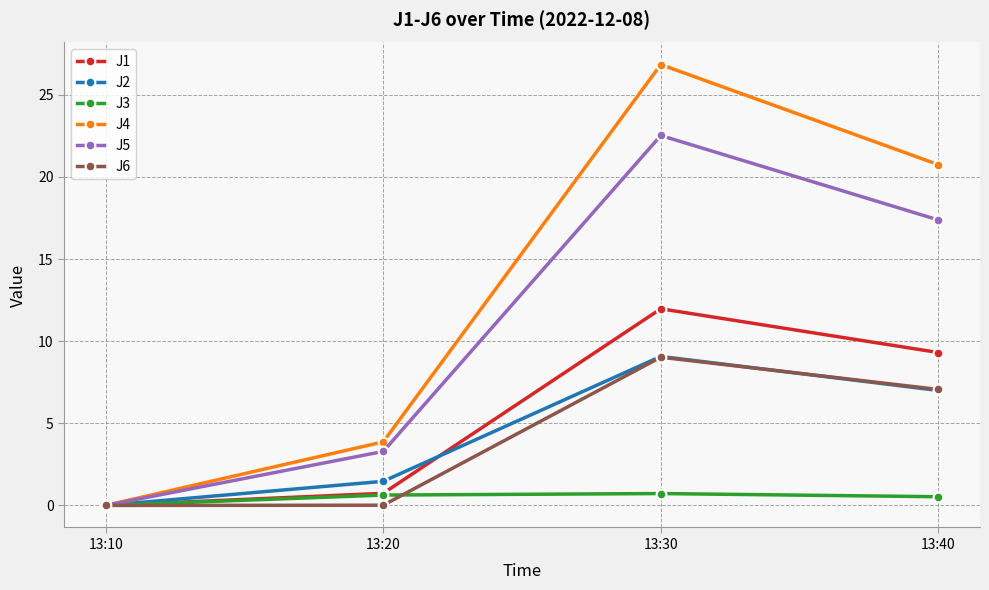

At which label is J5 closest to 11?

13:40